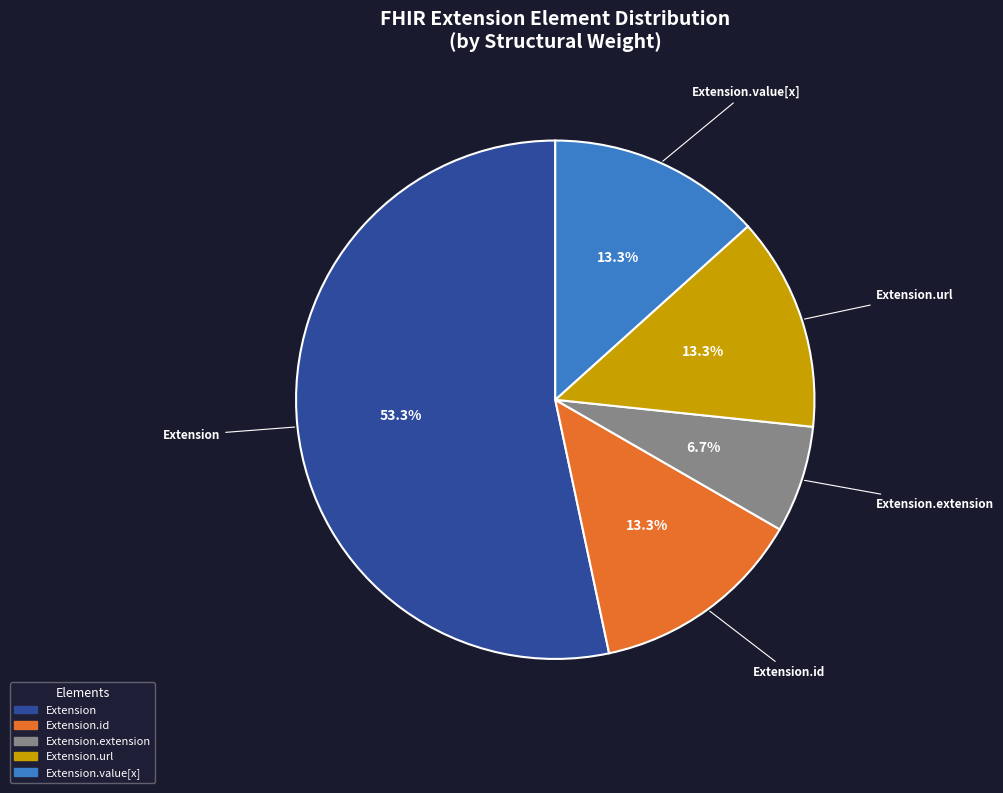

What is the ratio of the value at Extension.value[x] to the value at Extension.url?

1.0